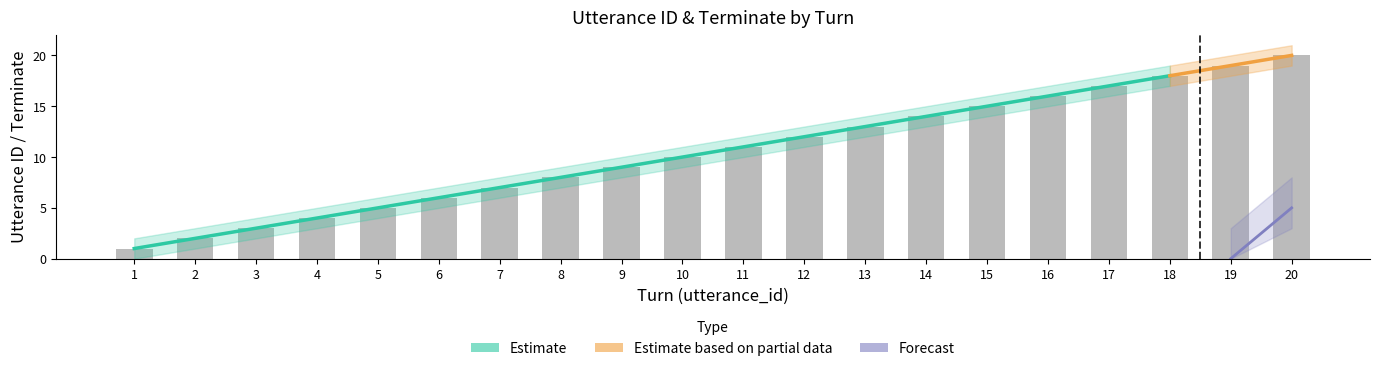

What is the total value across all series at 12?

36